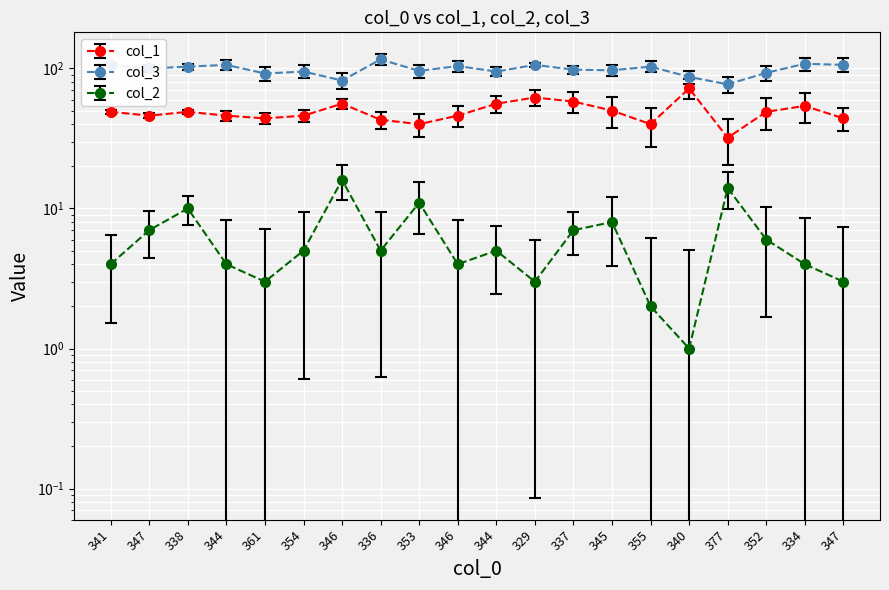

Where does the col_3 series first go above 100?

341